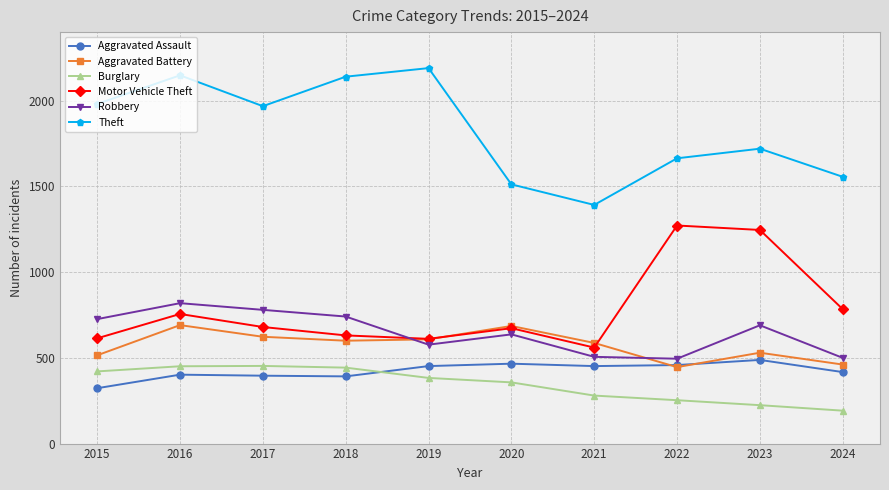

At how many categories does at least one series exceed 1356?

10